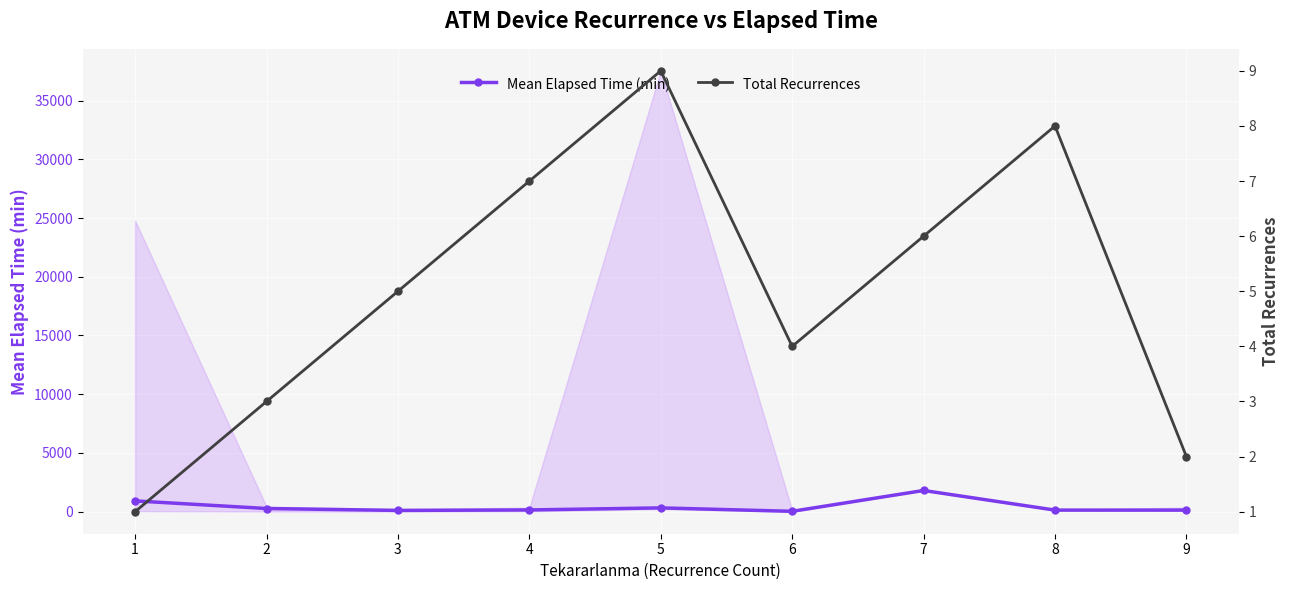

What is the sum of all Mean Elapsed Time (min) values?

3872.5